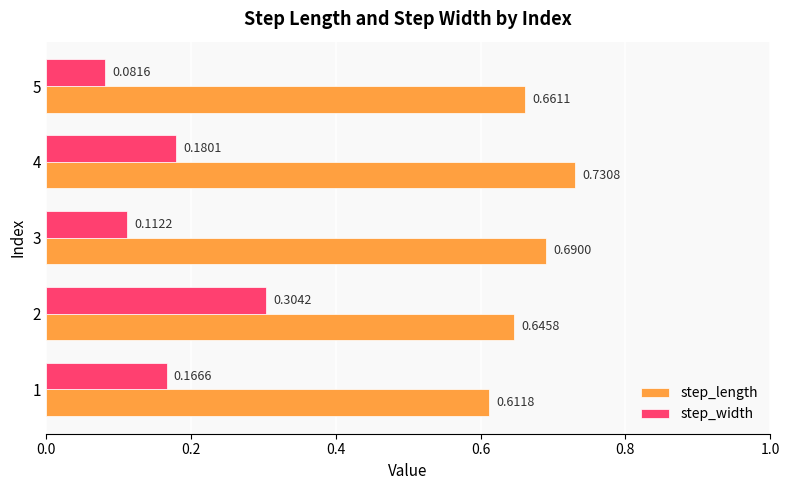

Which series changed the most between 1 and 5?

step_width